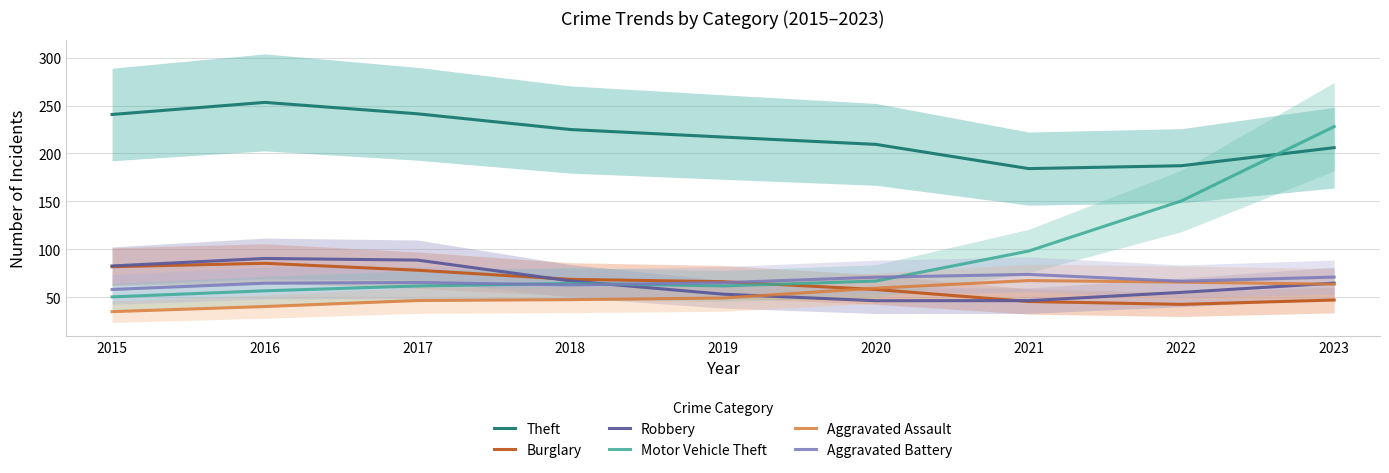

Which series ends up on top after the final intersection of Motor Vehicle Theft and Aggravated Battery?

Motor Vehicle Theft